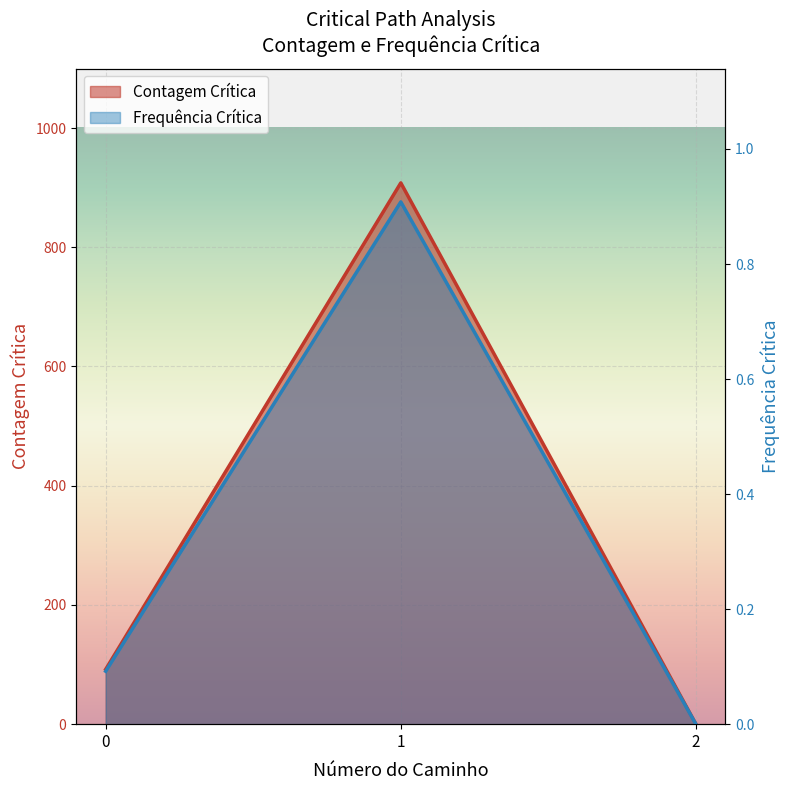

The value of Contagem Crítica at 1 is 1231.6. True or false?

False